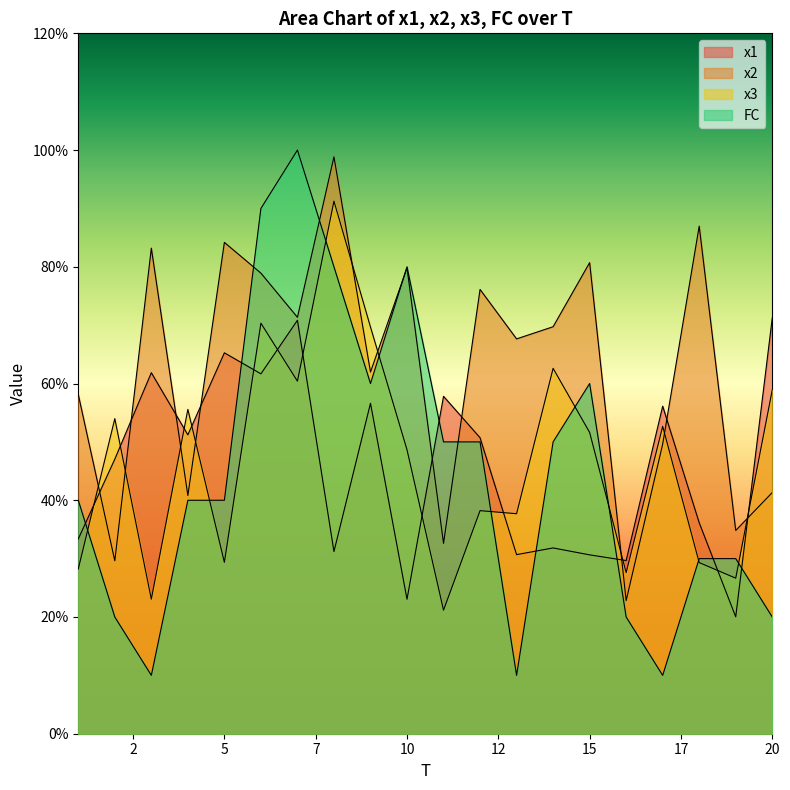

What is the sum of all x1 values?

91.7